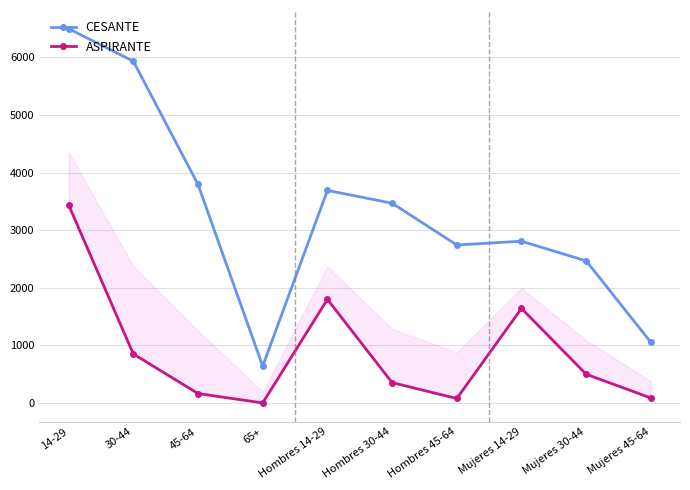

What is the difference between the highest and lowest values at 30-44?

5085